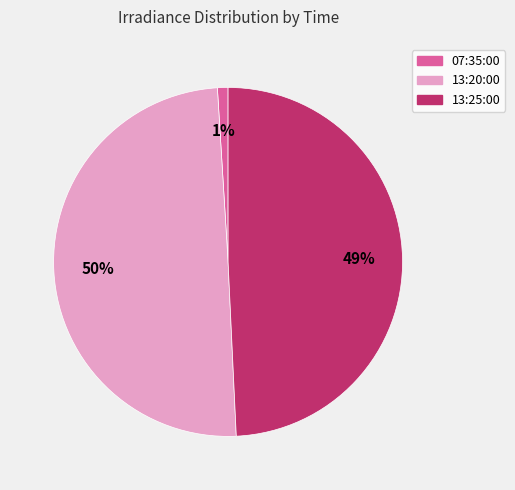

Rank the categories by value from lowest to highest.

07:35:00, 13:25:00, 13:20:00